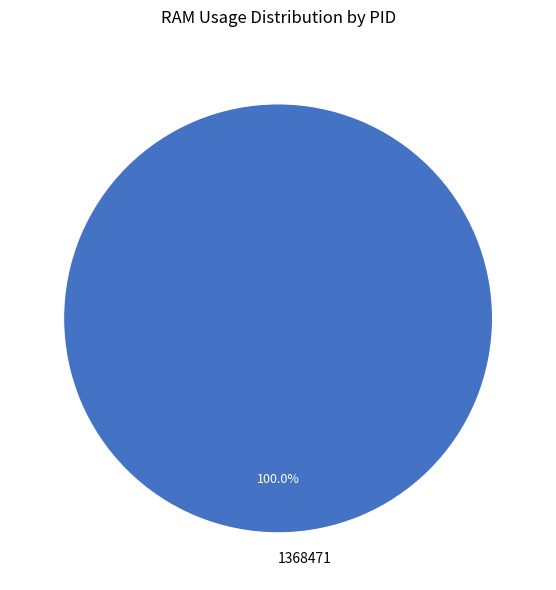

Rank the categories by value from highest to lowest.

1368471